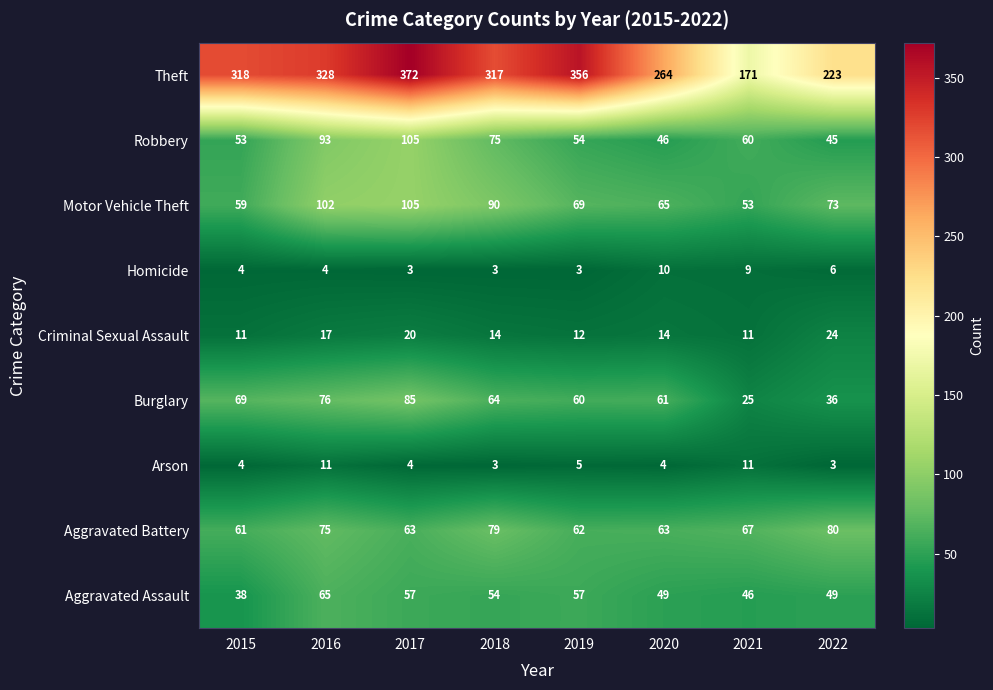

What is the difference between the maximum and second lowest values in the Homicide series?

7